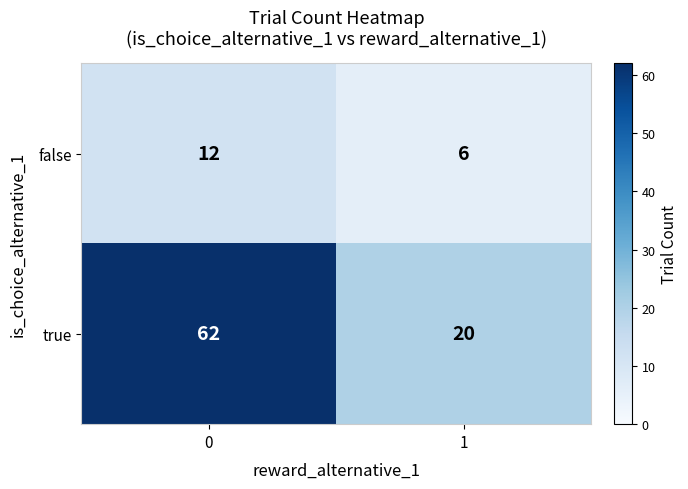

Is it true that false equals 5 at 0?

False